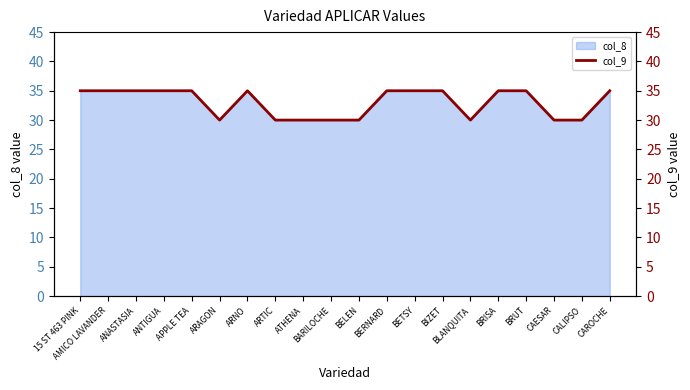

How many data points does each series have?

20